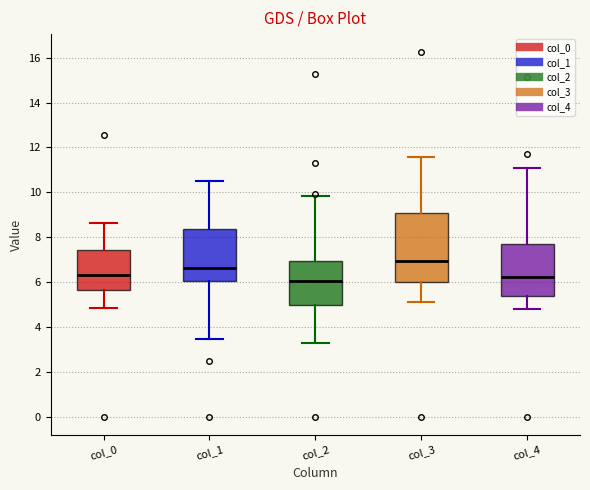

Reading left to right, transcribe this box plot: for each box, give where its median line is, the range the box spans, and where its two whiskers end, as read against the y-axis. The values are not printed on the chart, so give them approximately, as read against the axis.

col_0: median 6.4, box 5.6 to 7.4, whiskers 4.8 to 8.6
col_1: median 6.6, box 6.0 to 8.4, whiskers 3.4 to 10.4
col_2: median 6.0, box 5.0 to 7.0, whiskers 3.2 to 9.8
col_3: median 7.0, box 6.0 to 9.0, whiskers 5.2 to 11.6
col_4: median 6.2, box 5.4 to 7.8, whiskers 4.8 to 11.0